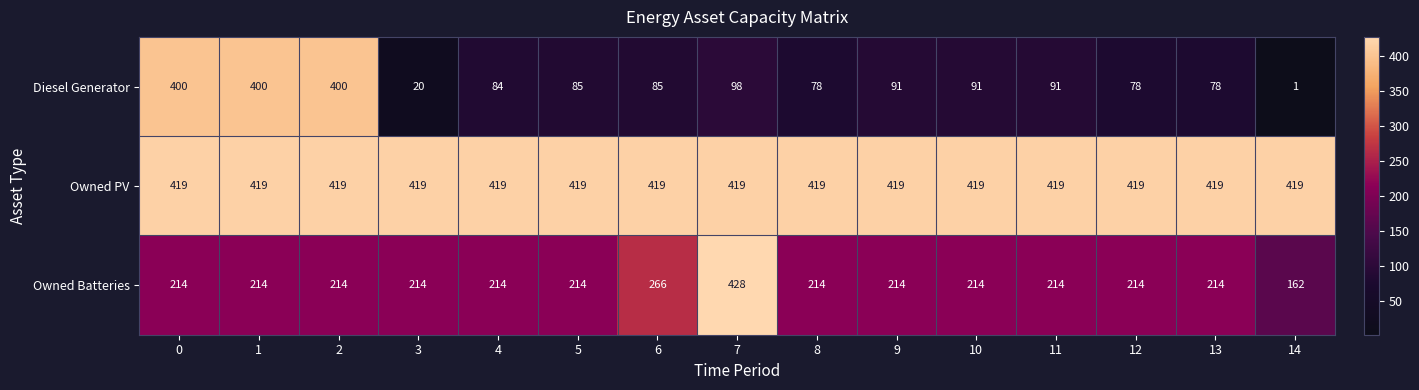

How many categories are shown in the chart?

15